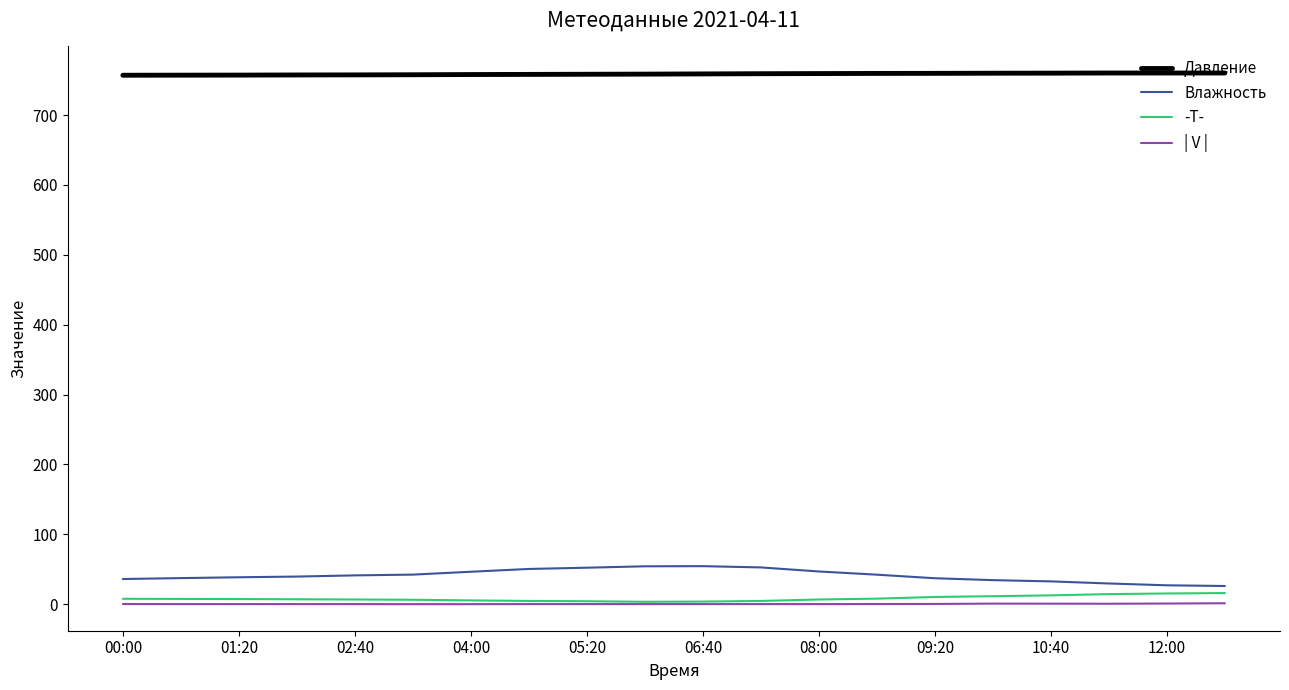

Does the chart have visible grid lines?

No